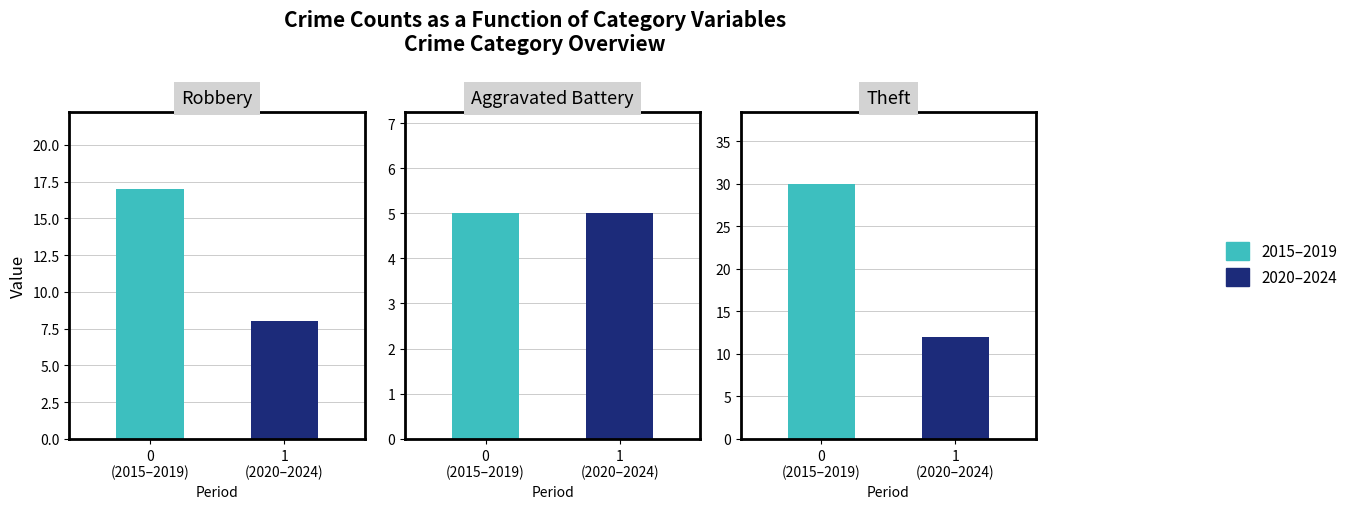

The value of Robbery at 2022 is -3. True or false?

False